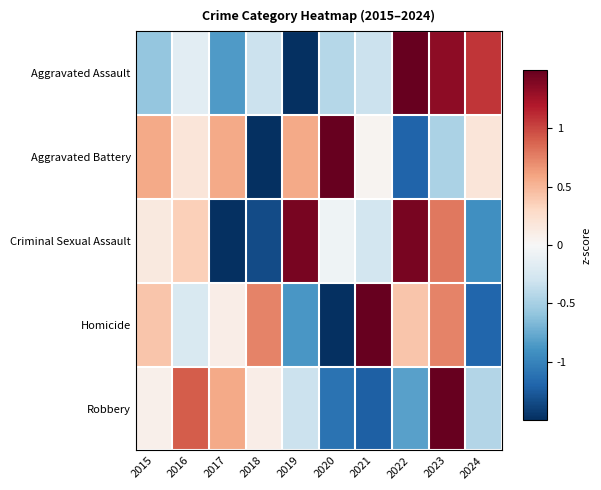

Which has a higher value, 2018 or 2019?

2018